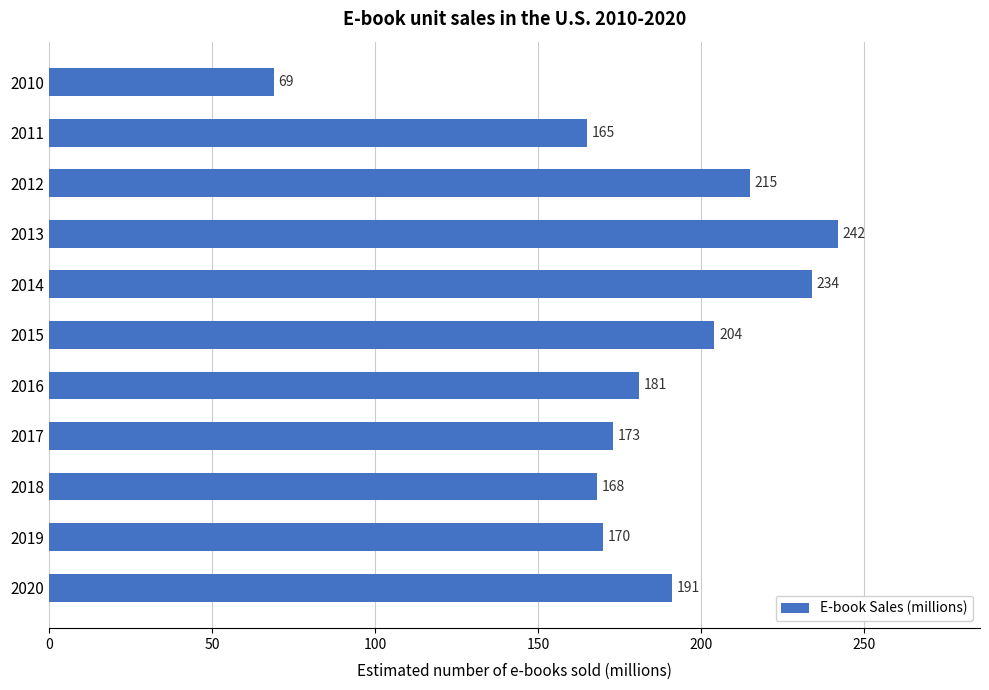

Rank the categories by value from lowest to highest.

2010, 2011, 2018, 2019, 2017, 2016, 2020, 2015, 2012, 2014, 2013